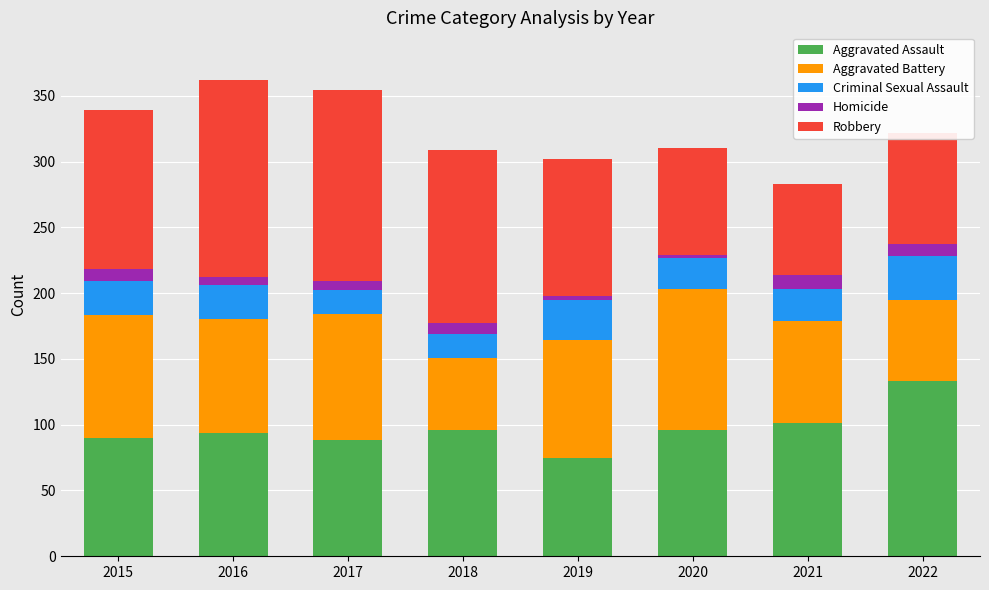

The Aggravated Assault series shows 96 at 2018. True or false?

True